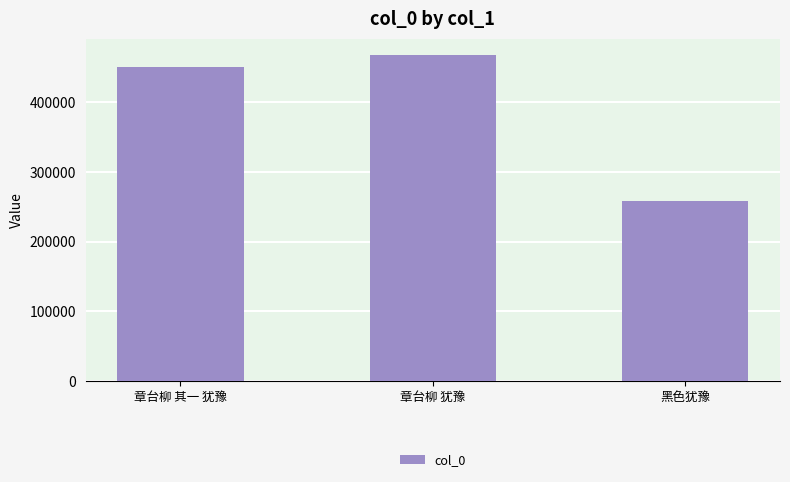

Where is the data nearest to the value 363095?

章台柳 其一 犹豫